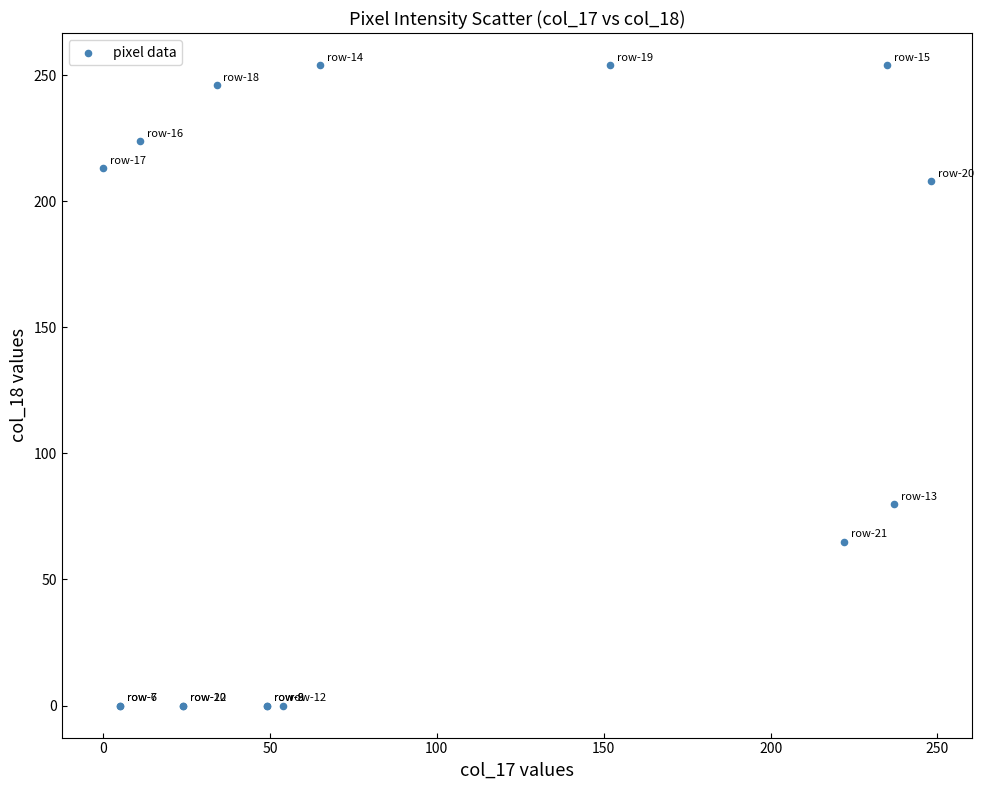

What Y value in the scatter plot is closest to 127?

80